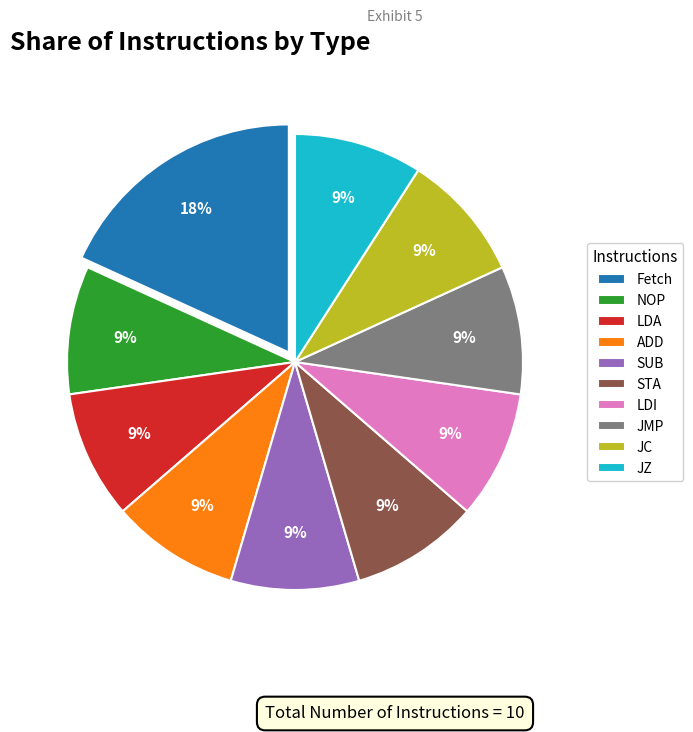

To the nearest percent, what percentage of the pie is Fetch?

18%